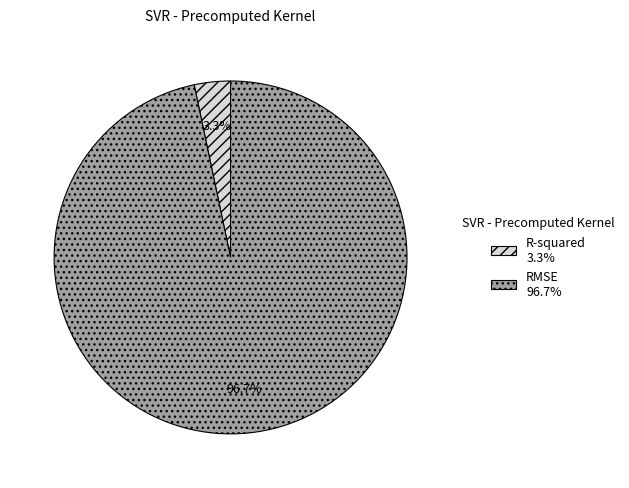

True or false: R-squared accounts for 3% of the total.

True